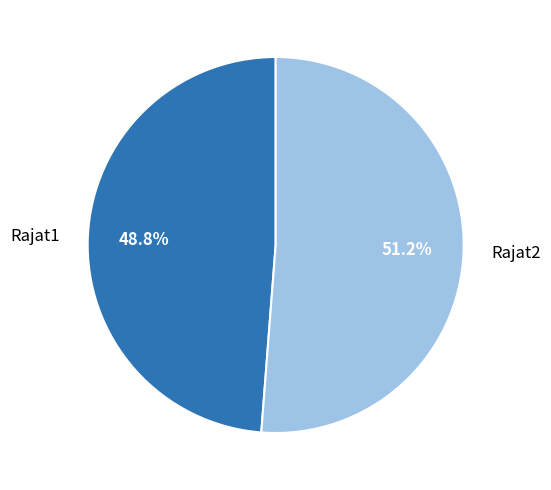

To the nearest percent, what is the difference between the Rajat2 and Rajat1 slice percentages?

2%